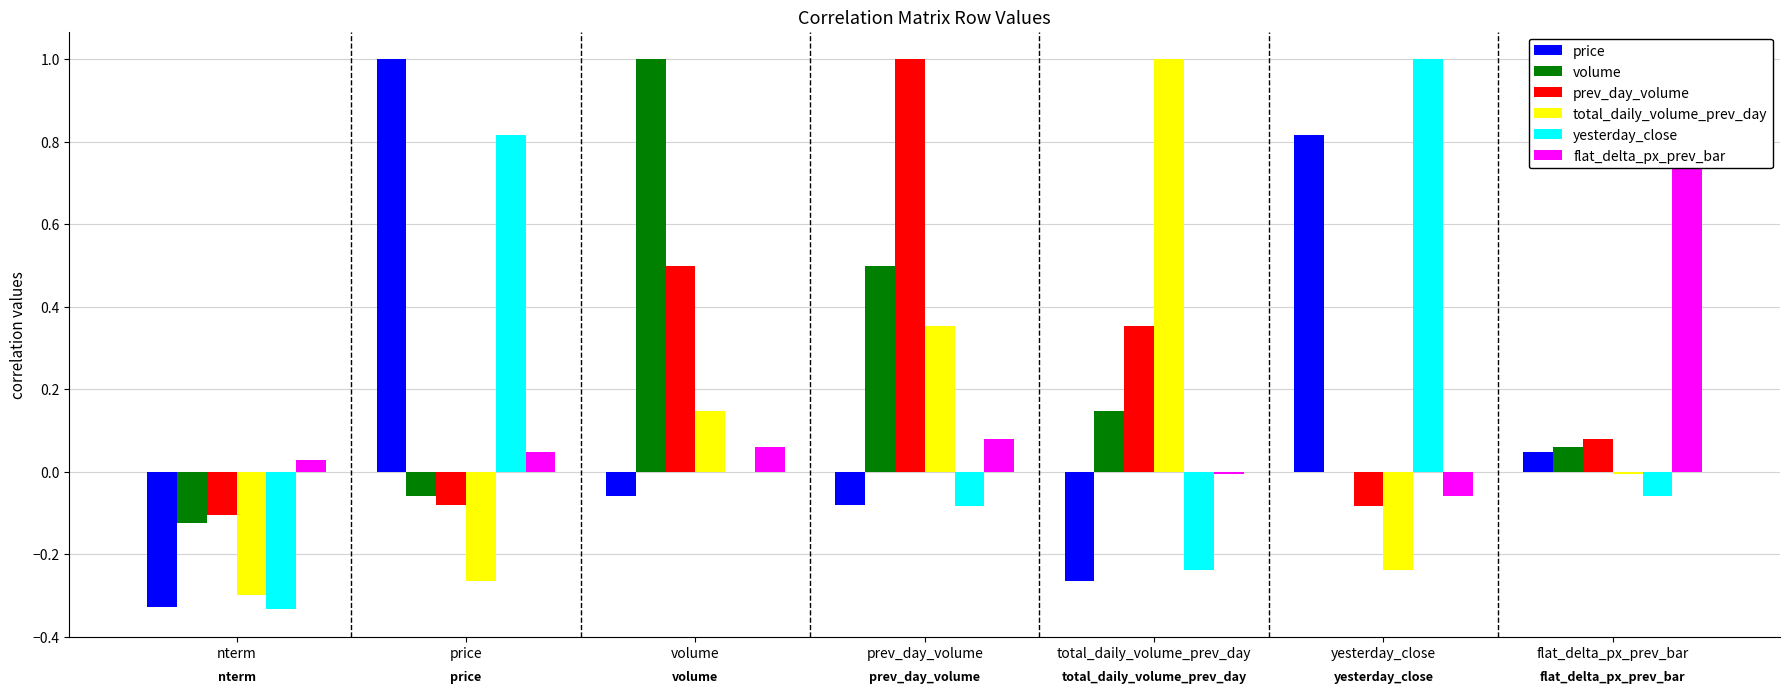

The value of total_daily_volume_prev_day at total_daily_volume_prev_day is 0.5. True or false?

False